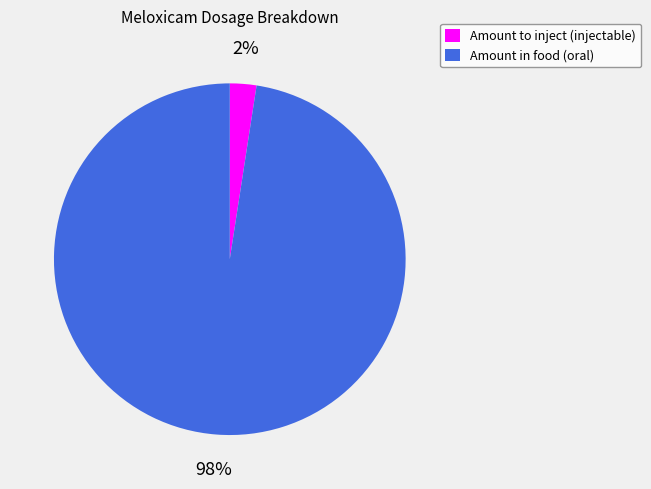

What is the largest slice in the pie chart?

Amount in food (oral)